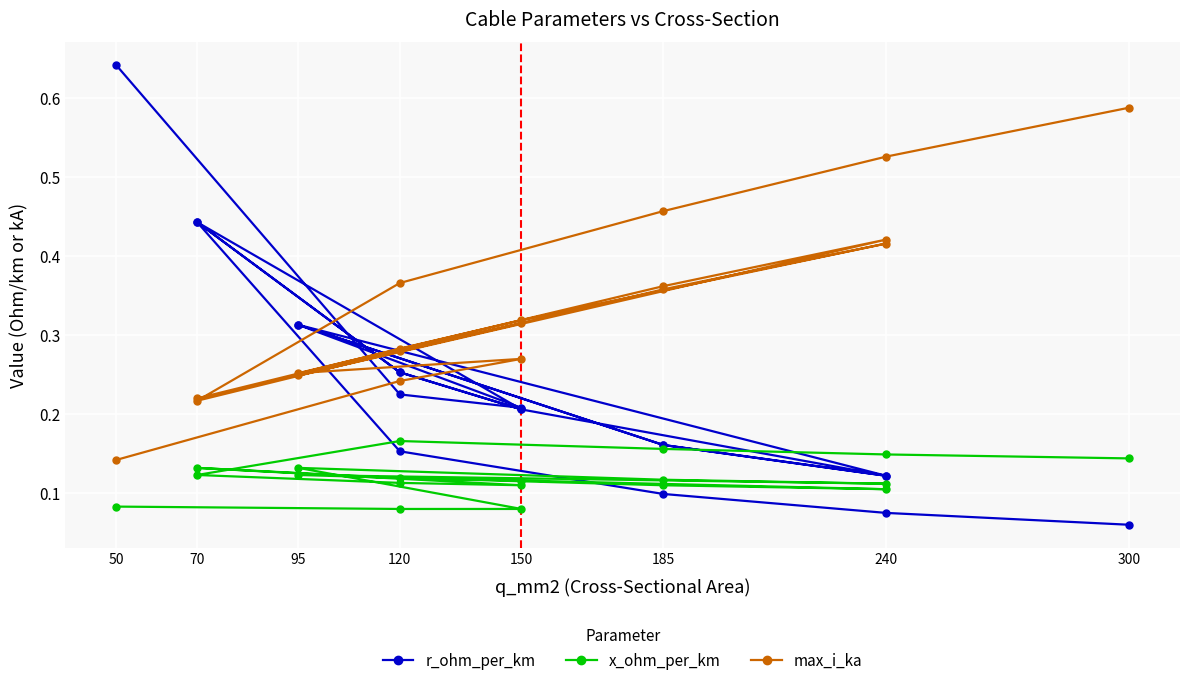

The max_i_ka series shows 0.4 at 120. True or false?

False